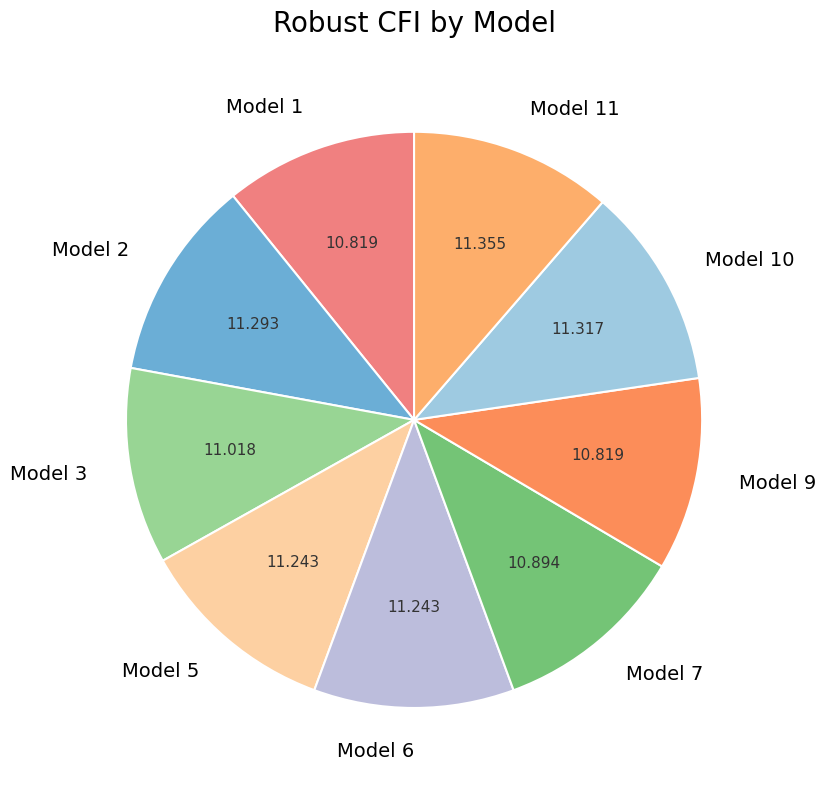

Does any single category account for the majority?

No